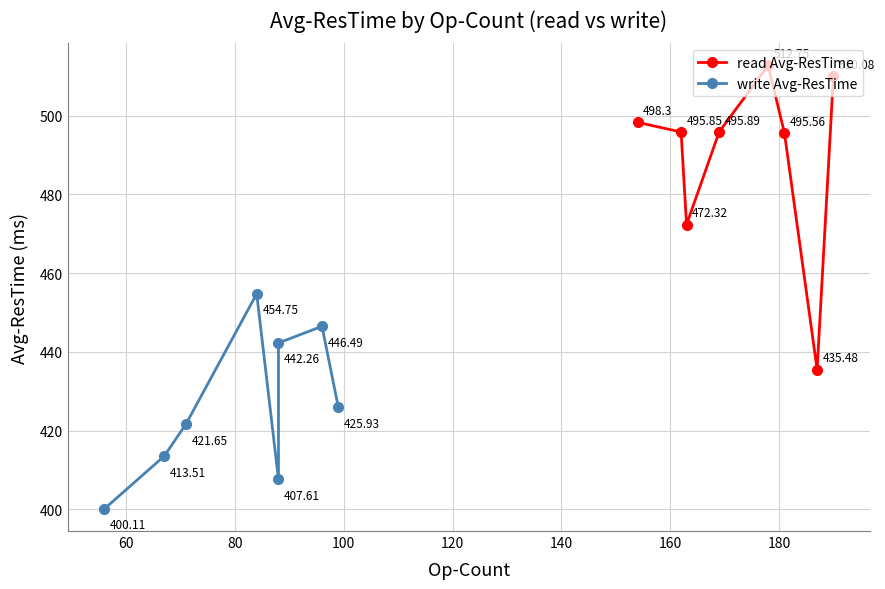

How many data points in read Avg-ResTime are less than 495?

2